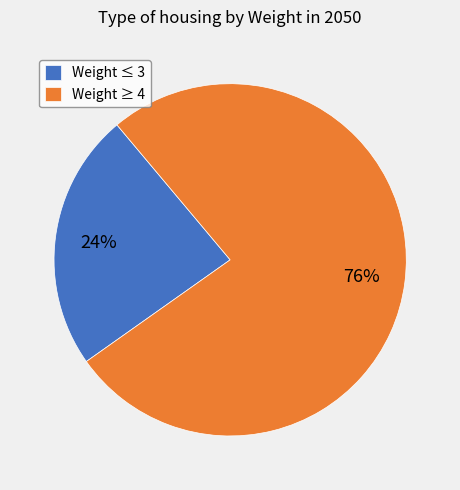

Is Weight ≥ 4 the majority of the pie?

Yes